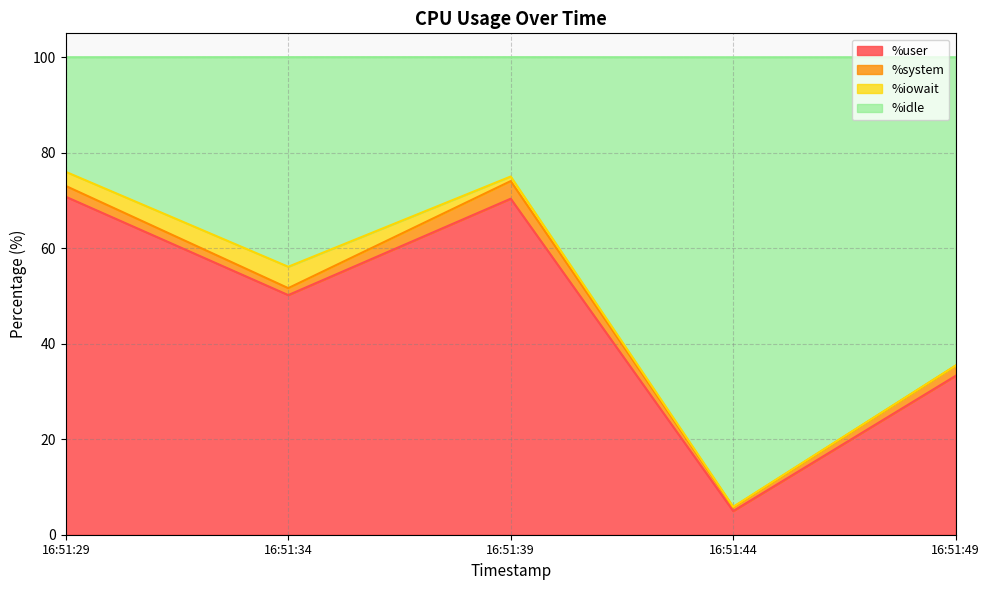

The value of %user at 16:51:44 is 5.0. True or false?

True